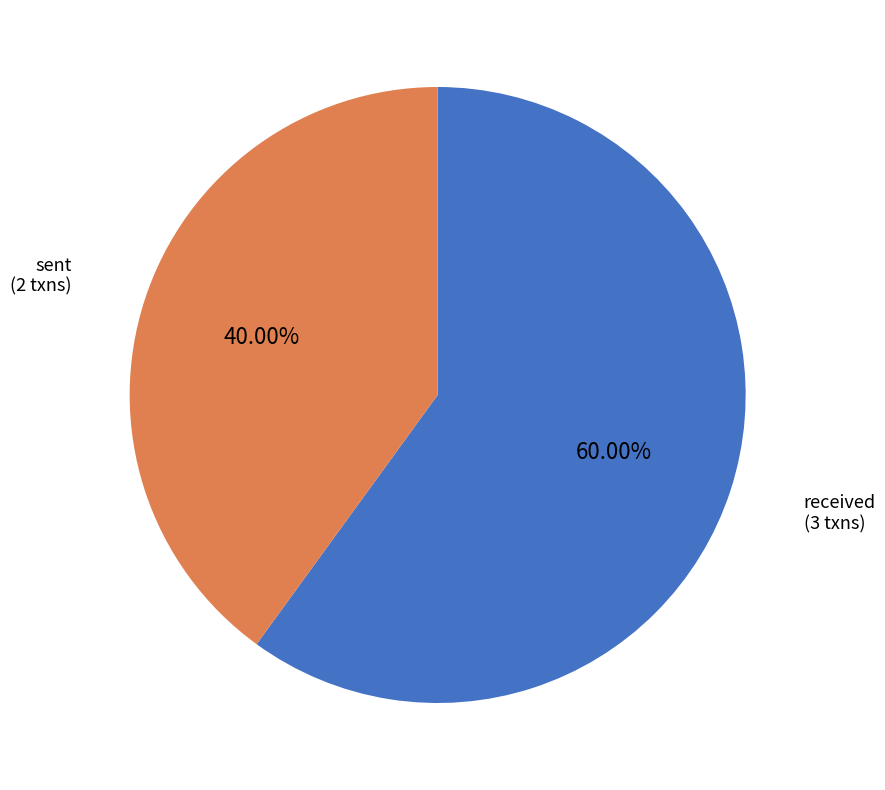

Count the number of slices in the pie.

2